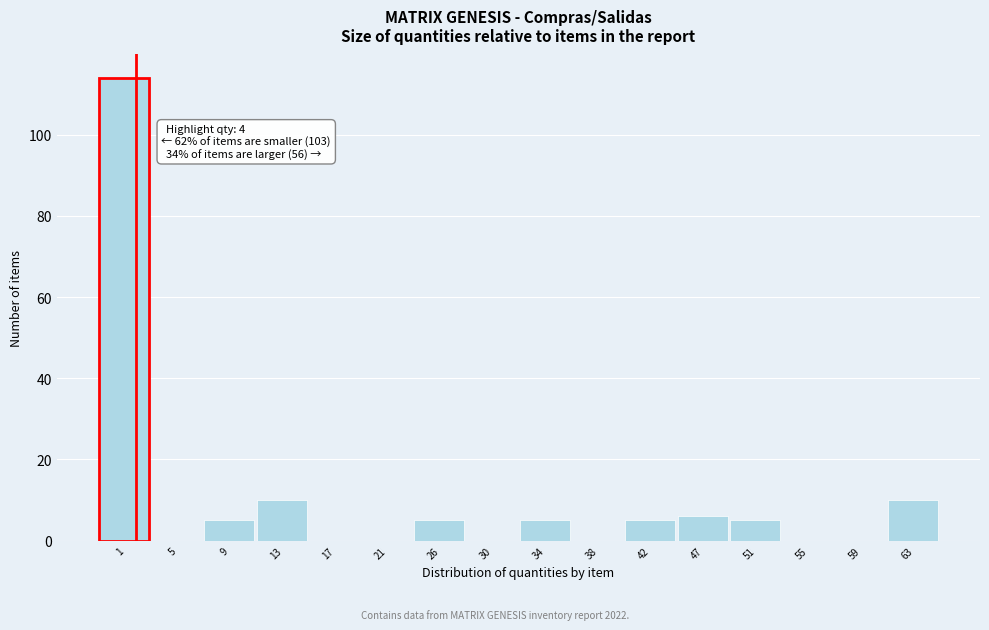

Reading left to right, transcribe all the data shown in this chart.

1=114	5=0	9=5	13=10	17=0	21=0	26=5	30=0	34=5	38=0	42=5	47=6	51=5	55=0	59=0	63=10